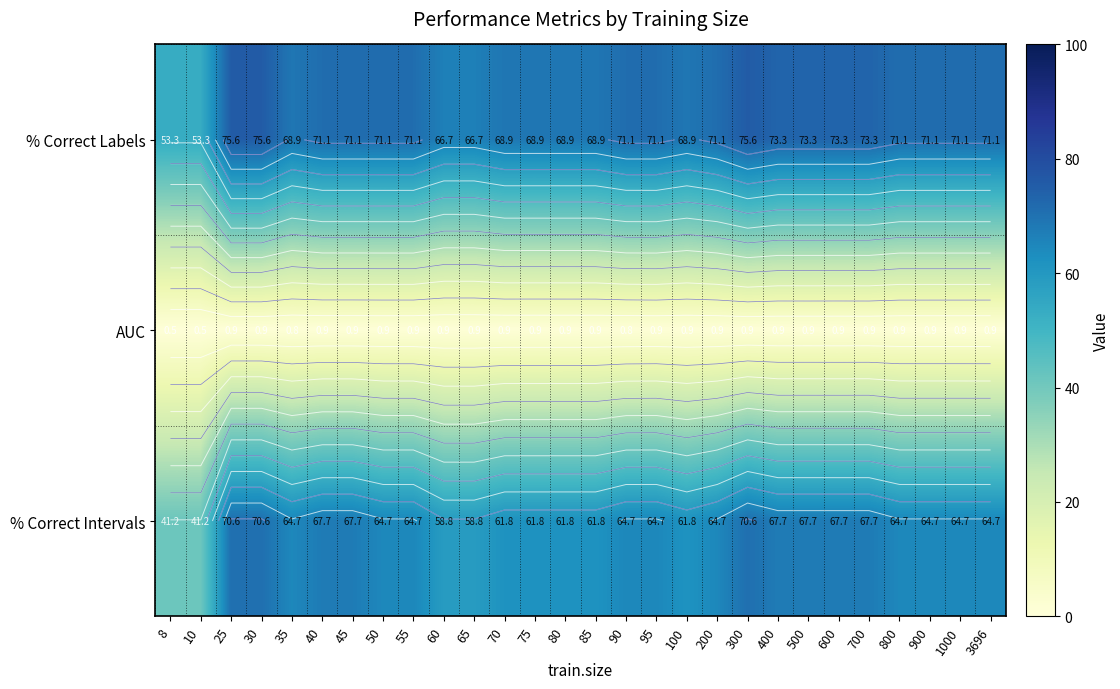

Read the AUC value at 40.

0.9